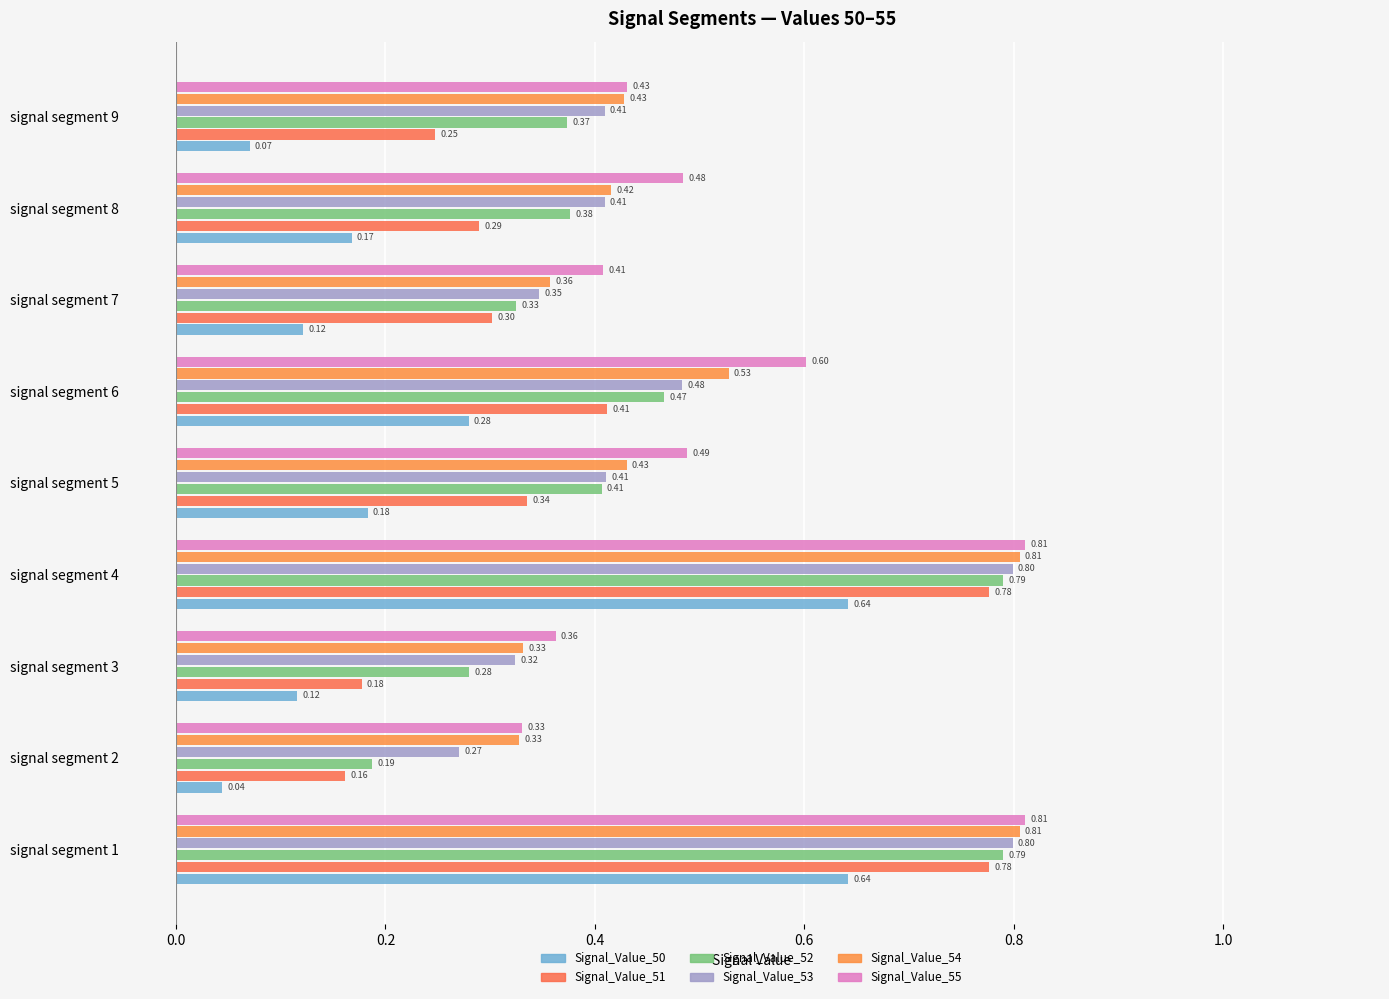

How many series are shown in this chart?

6